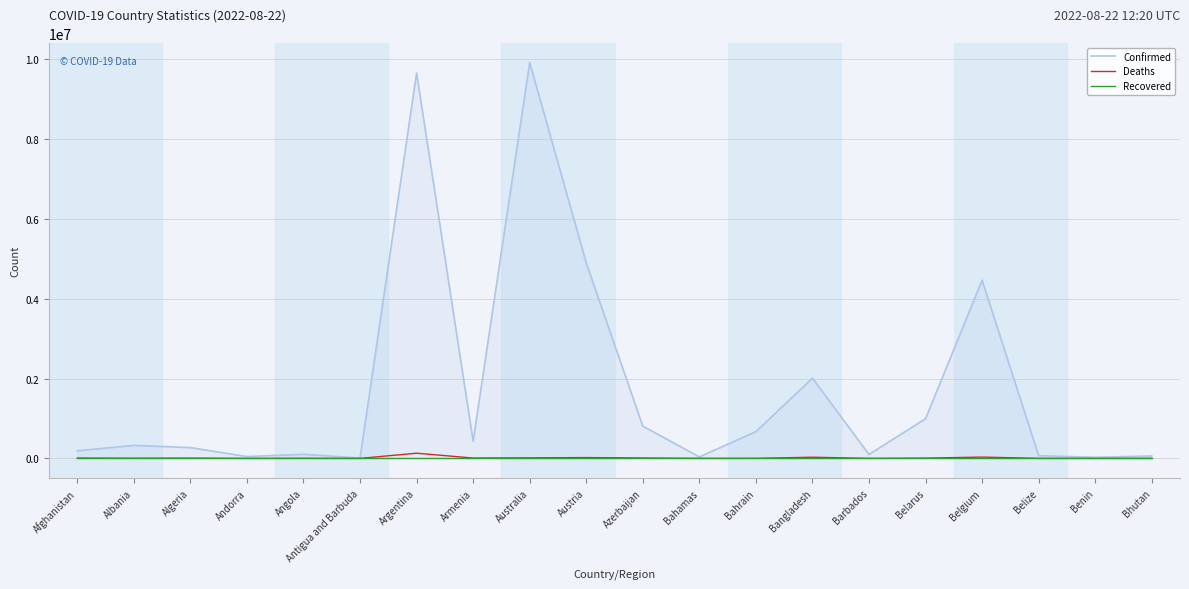

The Deaths series shows 144 at Antigua and Barbuda. True or false?

True